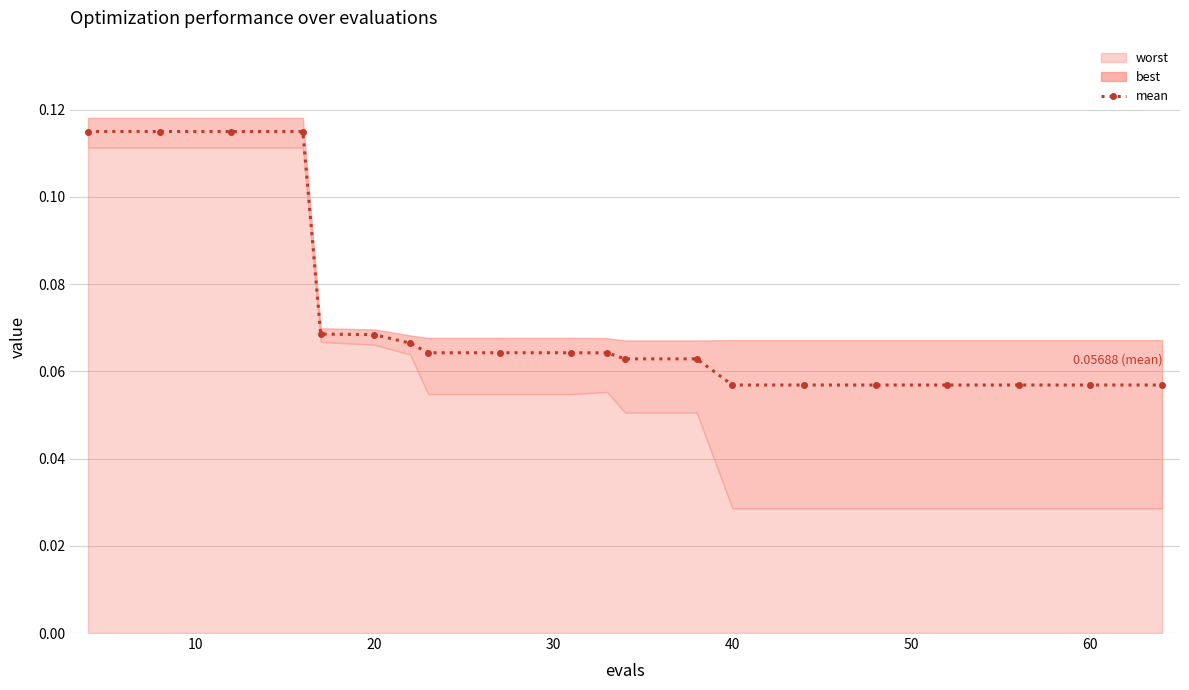

What is the minimum value shown in the chart?

0.1